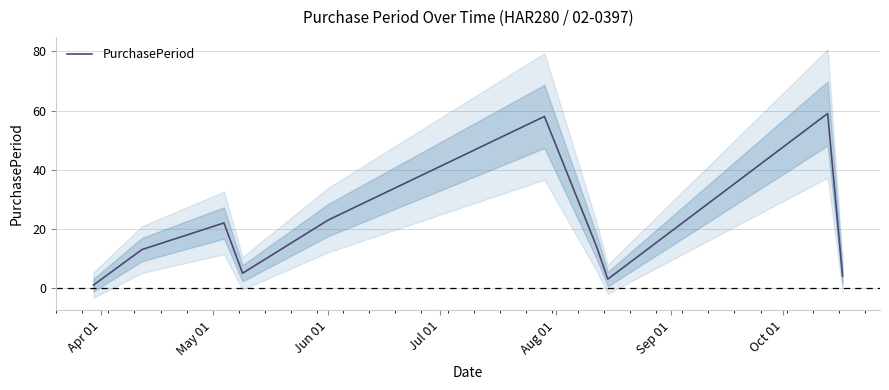

What is the highest value of the PurchasePeriod series?

59